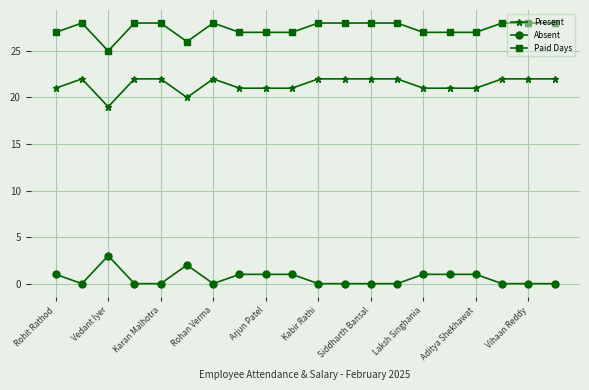

True or false: Absent has more than 1 points higher than both neighbors.

True